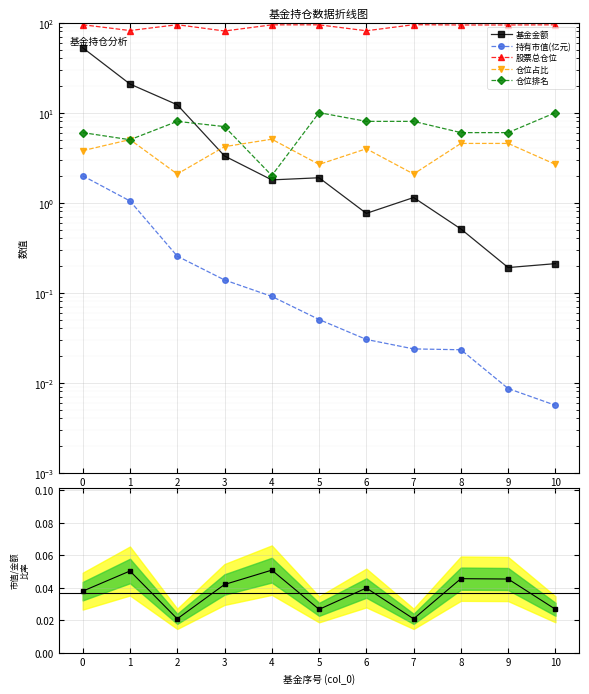

At how many categories does at least one series exceed 5?

11